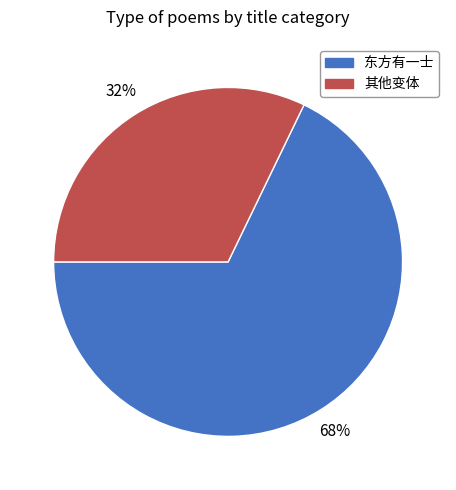

Is there any slice that represents more than half of the pie?

Yes